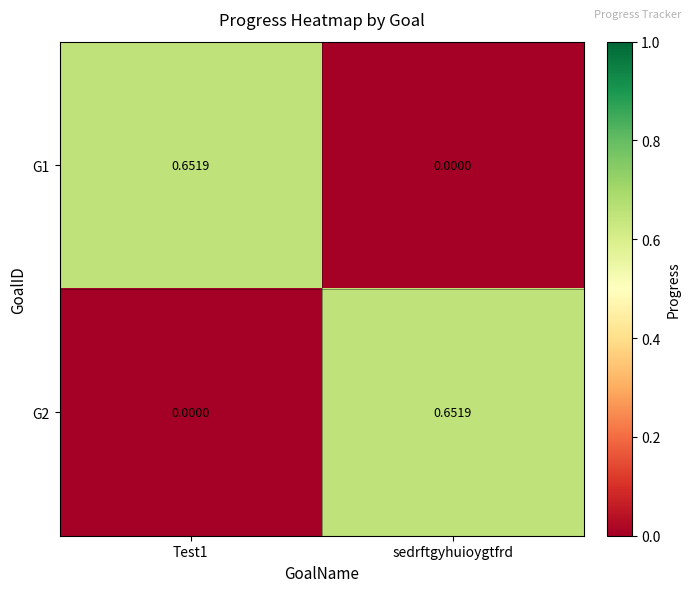

At which label is G1 closest to 0?

sedrftgyhuioygtfrd